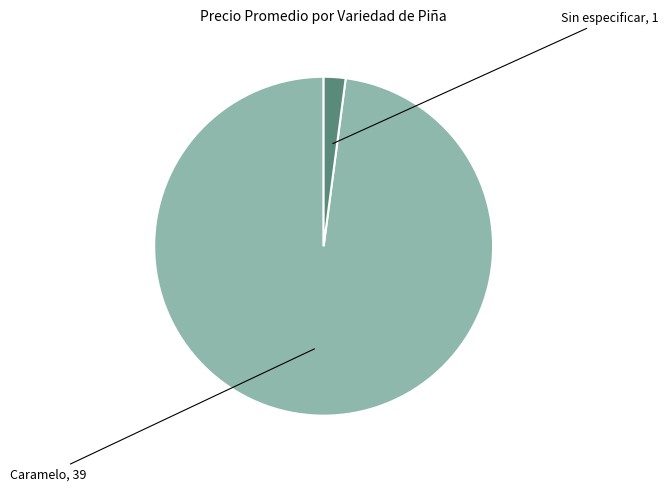

Does any single category account for the majority?

Yes